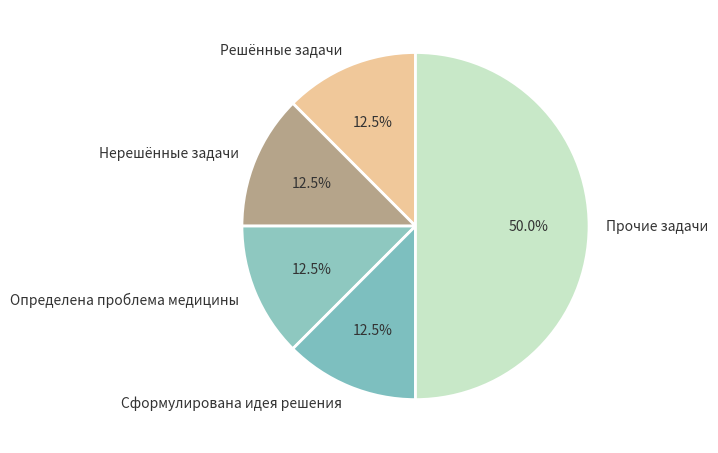

What is the largest slice in the pie chart?

Прочие задачи